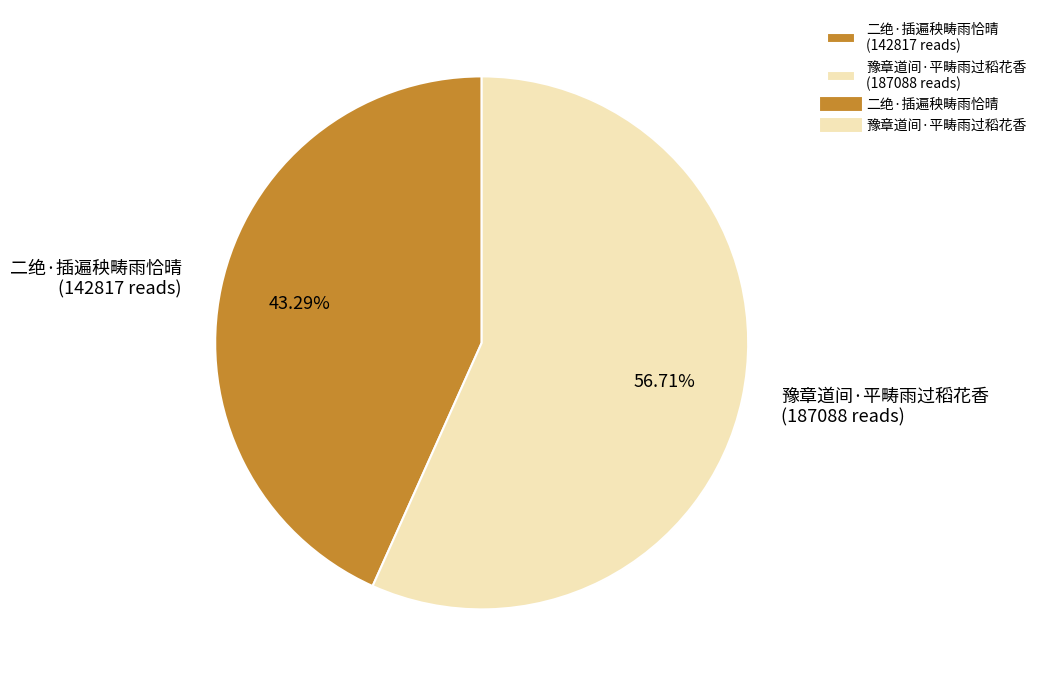

Do 二绝·插遍秧畴雨恰晴 and 豫章道间·平畴雨过稻花香 together represent more than half of the pie?

Yes